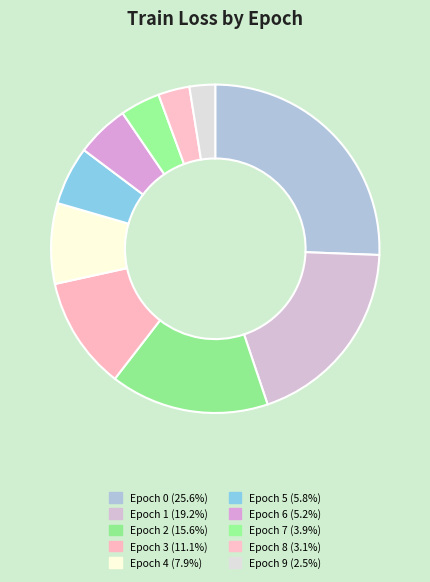

To the nearest percent, what is the average slice percentage?

10%